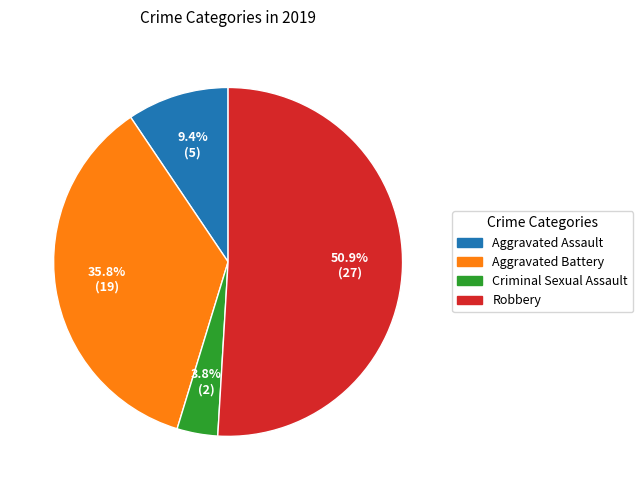

To the nearest percent, what is the difference between the Aggravated Battery and Criminal Sexual Assault slice percentages?

32%